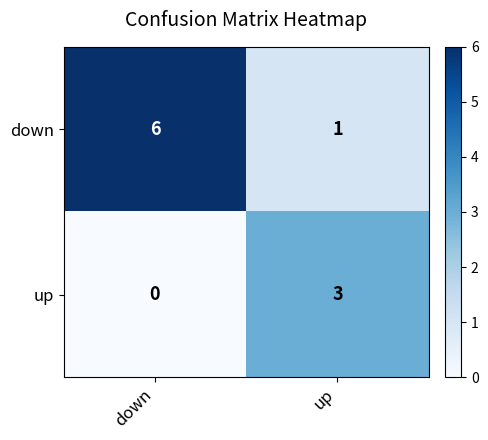

Rank the series by their maximum value, from lowest to highest.

up, down